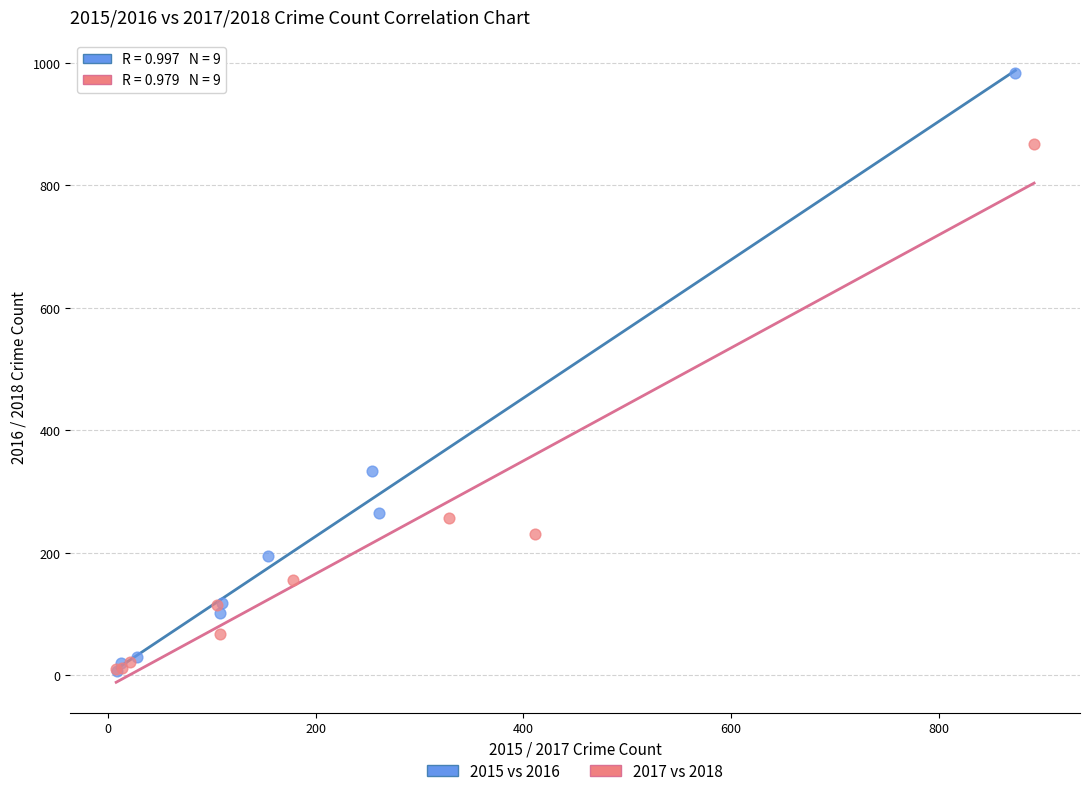

Which series has the largest Y range (max minus min)?

2015 vs 2016